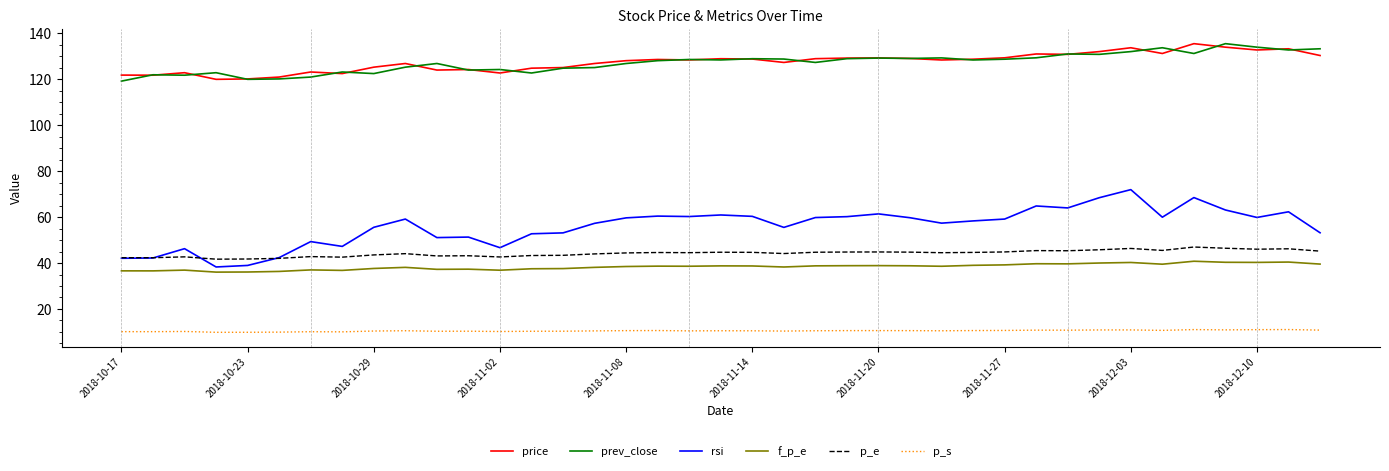

How many lines are shown in the chart?

6